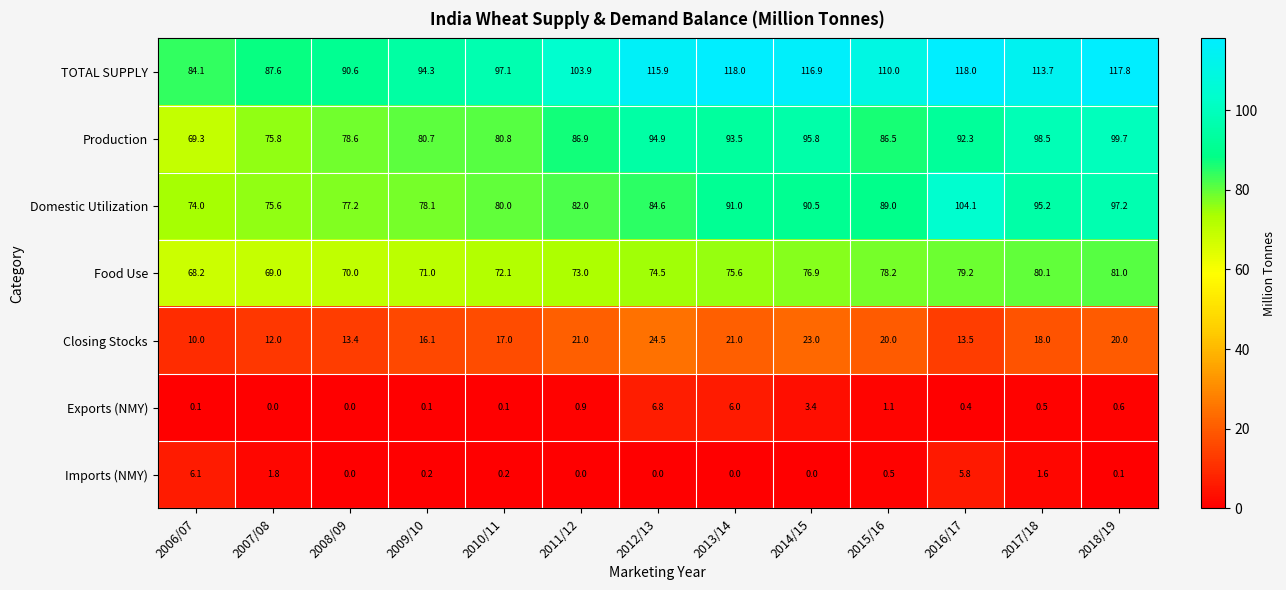

The Exports (NMY) series shows 0.9 at 2017/18. True or false?

False